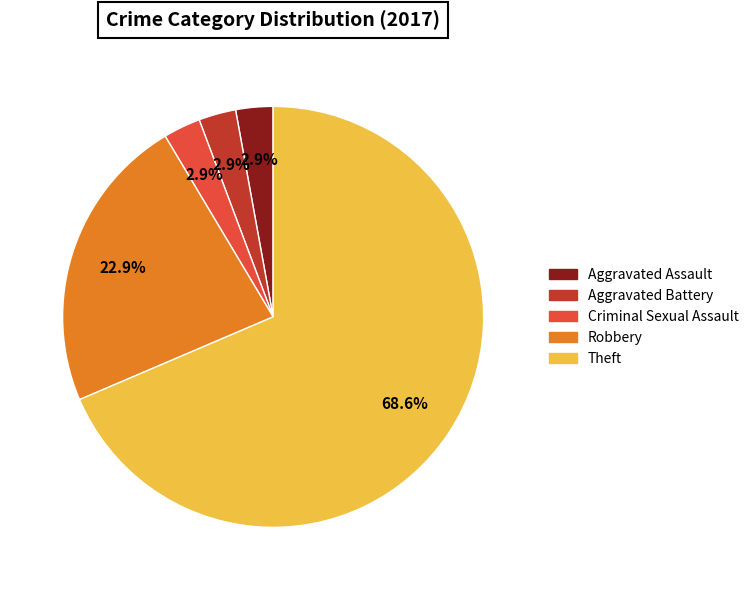

Which category has the biggest portion of the pie?

Theft